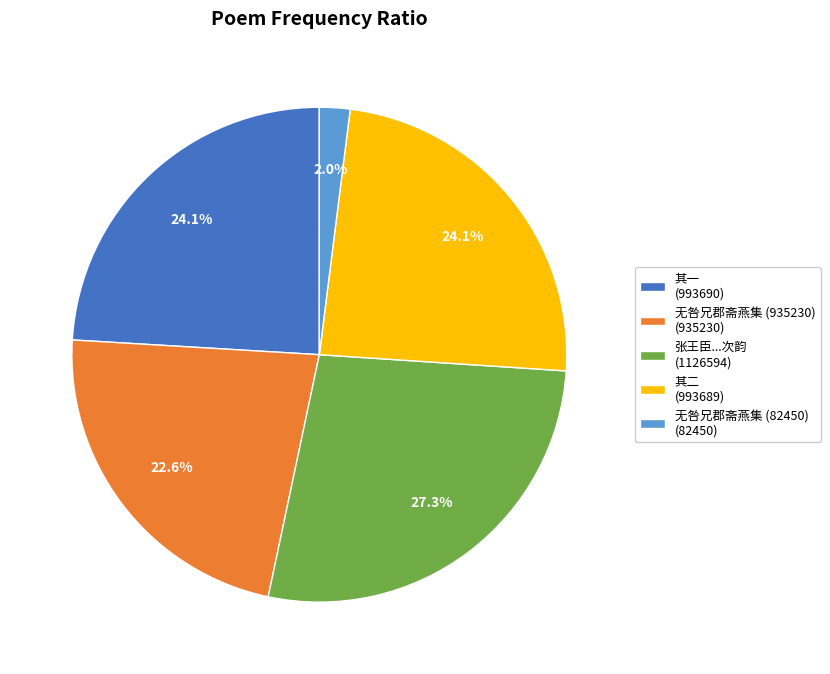

Combined, do 张王臣...次韵 (1126594) and 其二 (993689) account for over 50%?

Yes